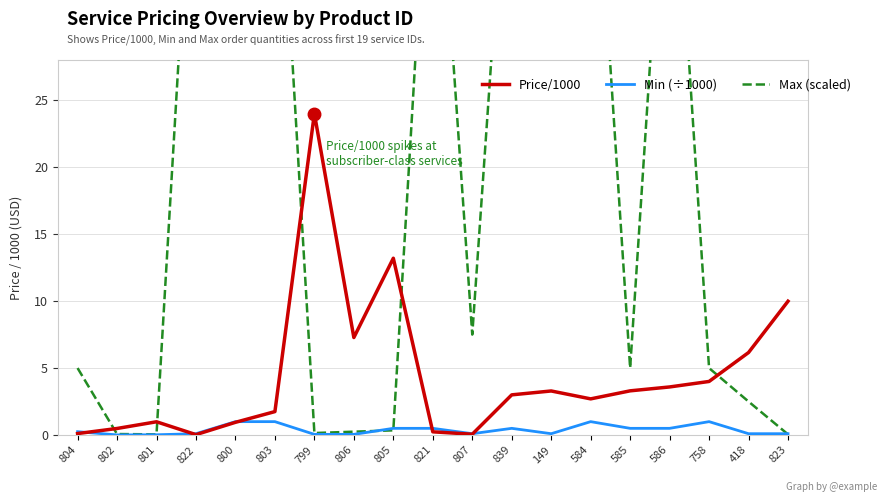

True or false: Price/1000 has a value of 13.2 at 805.

True